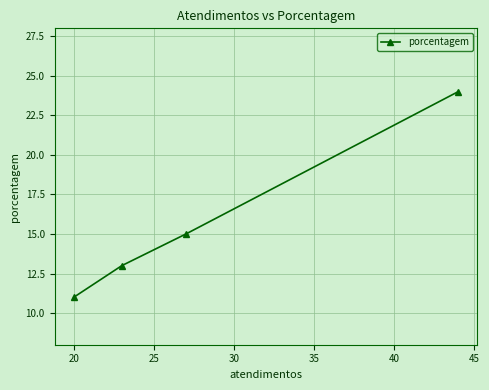

What is the minimum value shown in the chart?

11